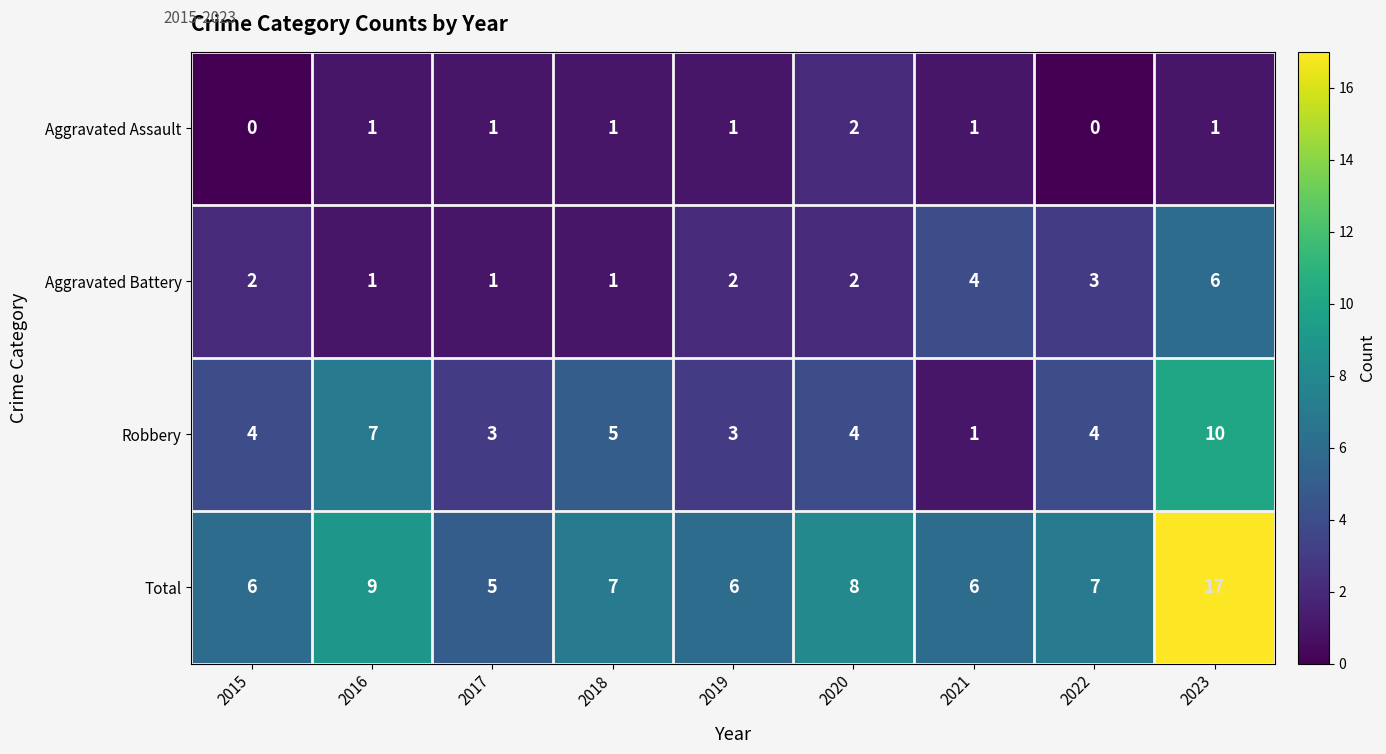

At which category is the sum across all series the highest?

2023